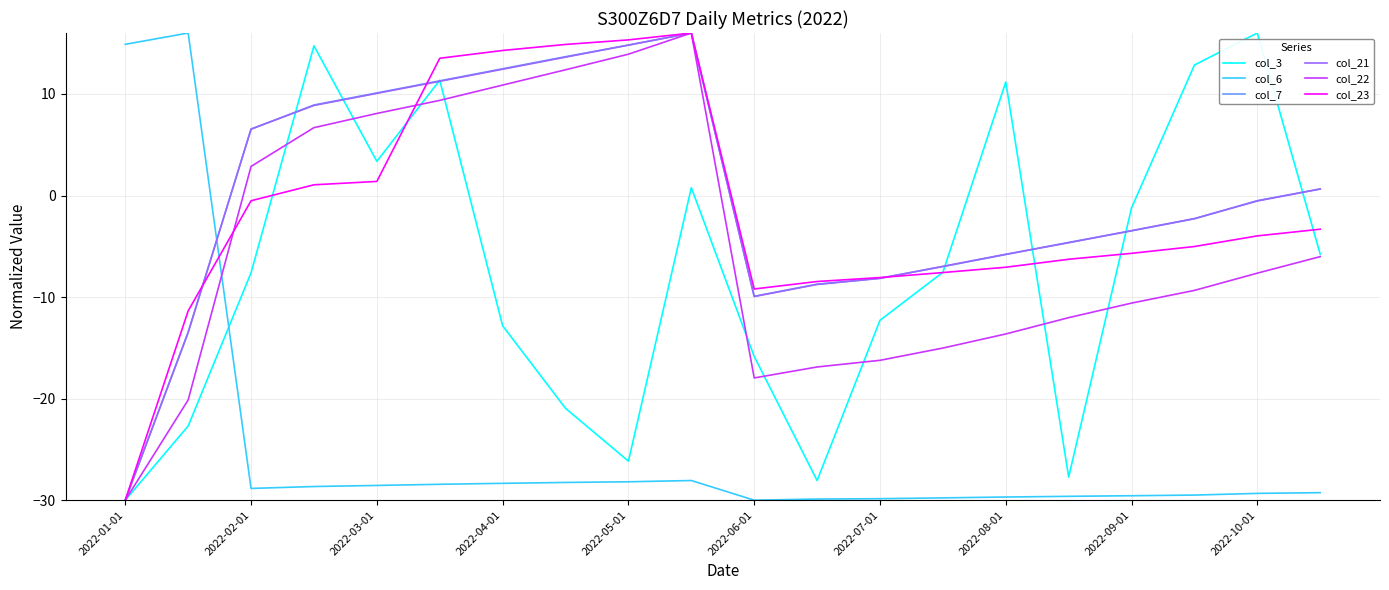

True or false: col_22 and col_6 intersect in this chart.

True